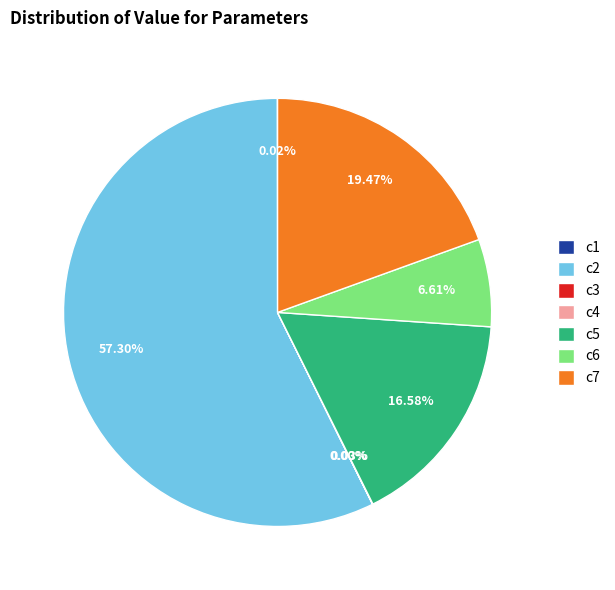

Combined, do c6 and c2 account for over 50%?

Yes